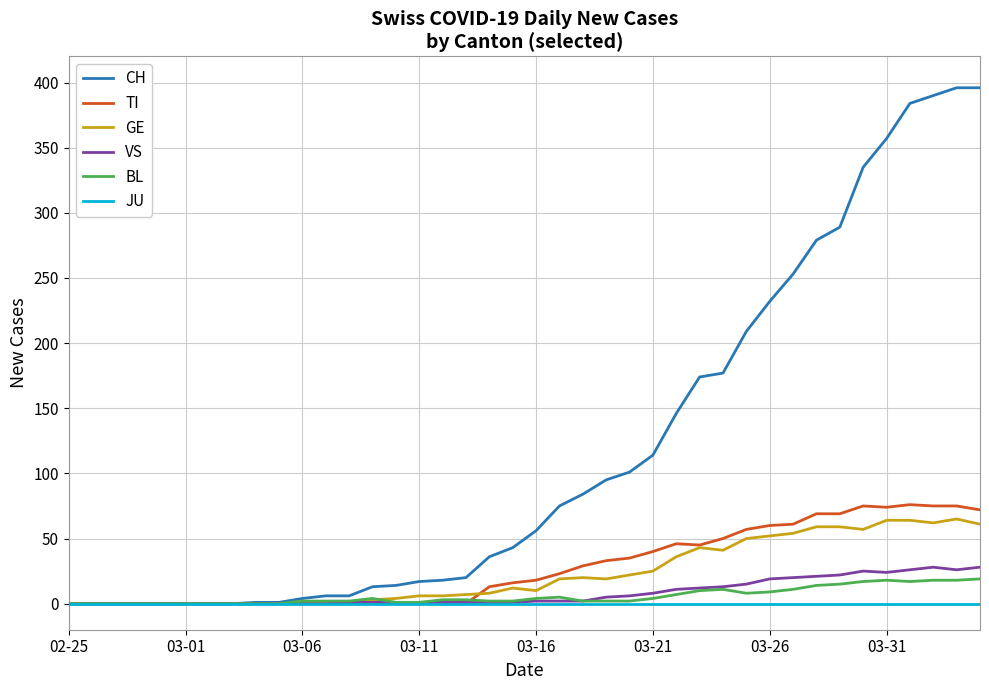

Which series has the largest total across all categories?

CH